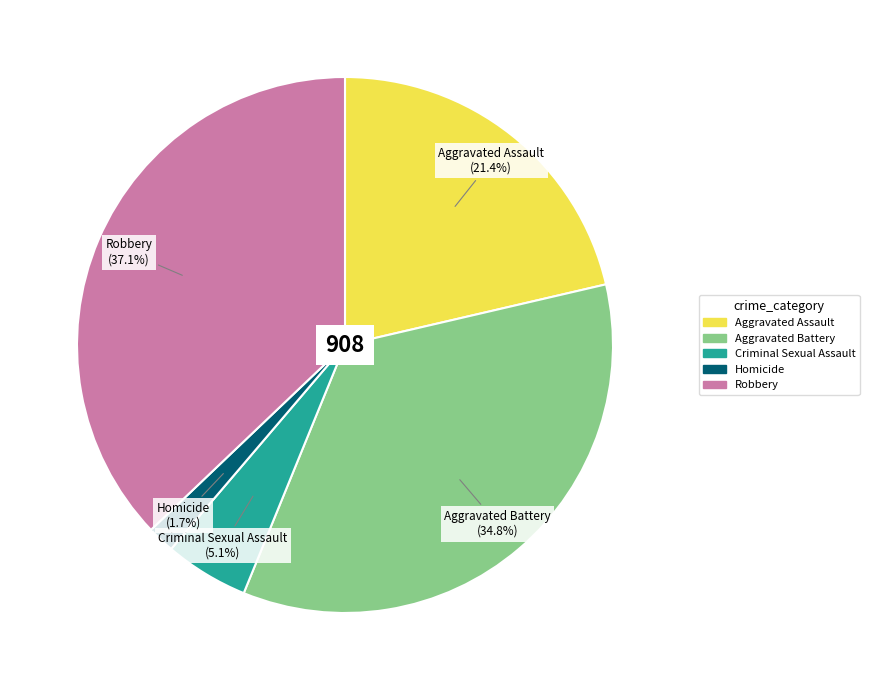

What percentage is the Criminal Sexual Assault slice, to the nearest percent?

5%